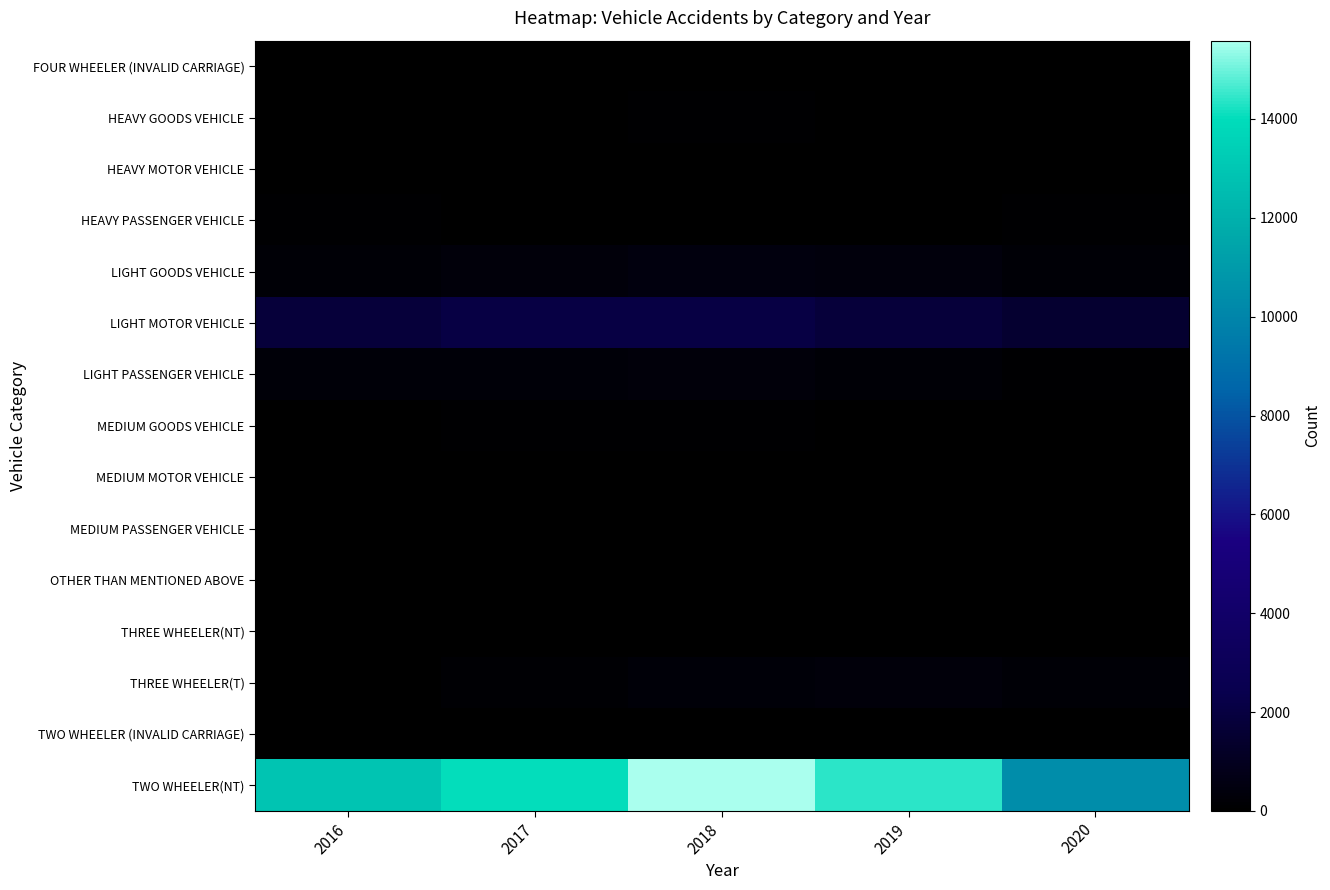

Between 2019 and 2016, which is larger?

2019